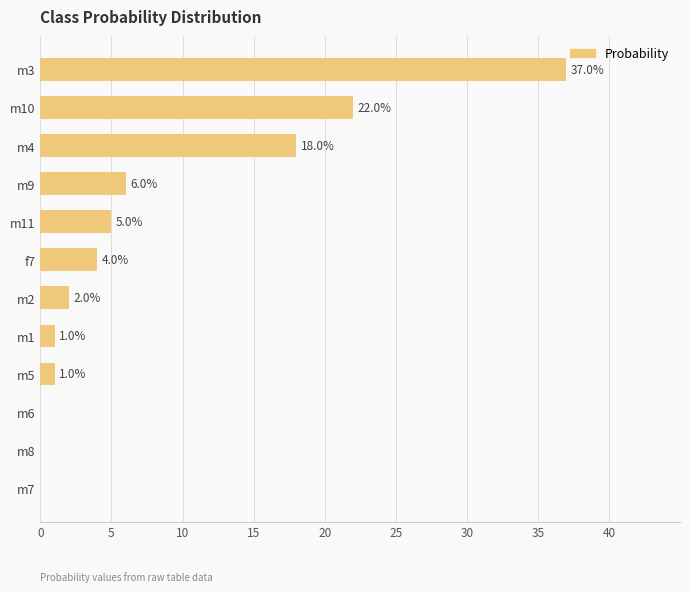

How many data points does each series have?

12